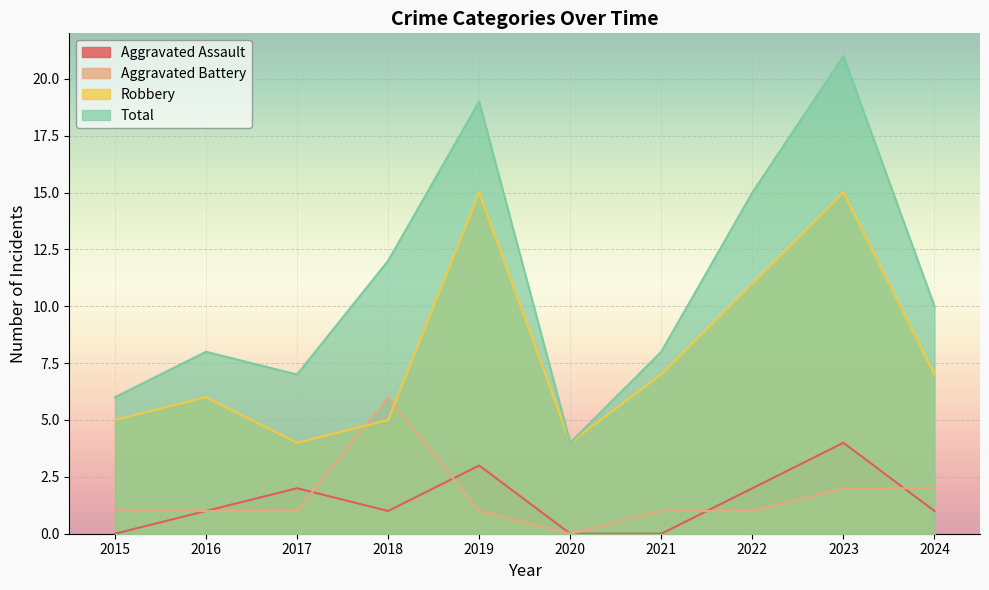

The Robbery series shows 11 at 2016. True or false?

False